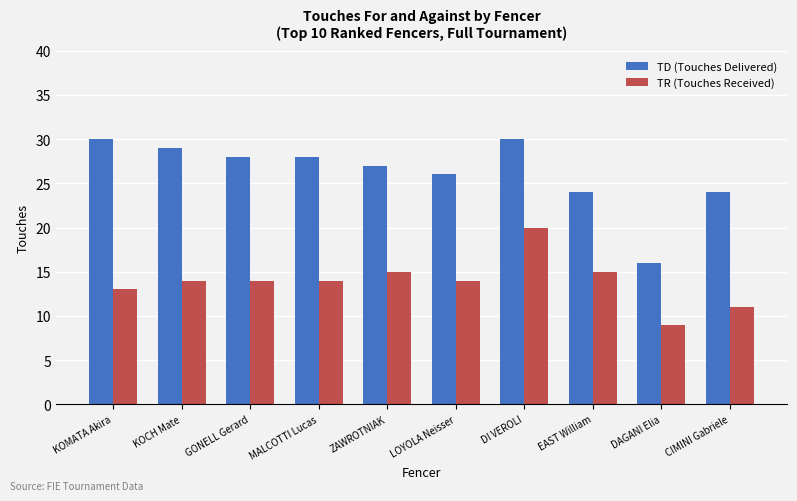

What is the highest value of the TR (Touches Received) series?

20